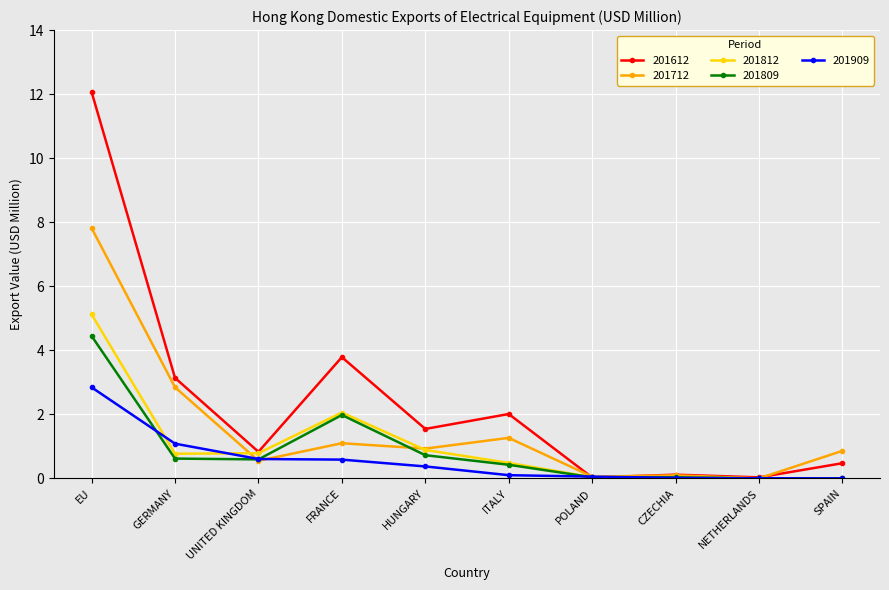

Is it true that 201809 equals 2.9 at EU?

False